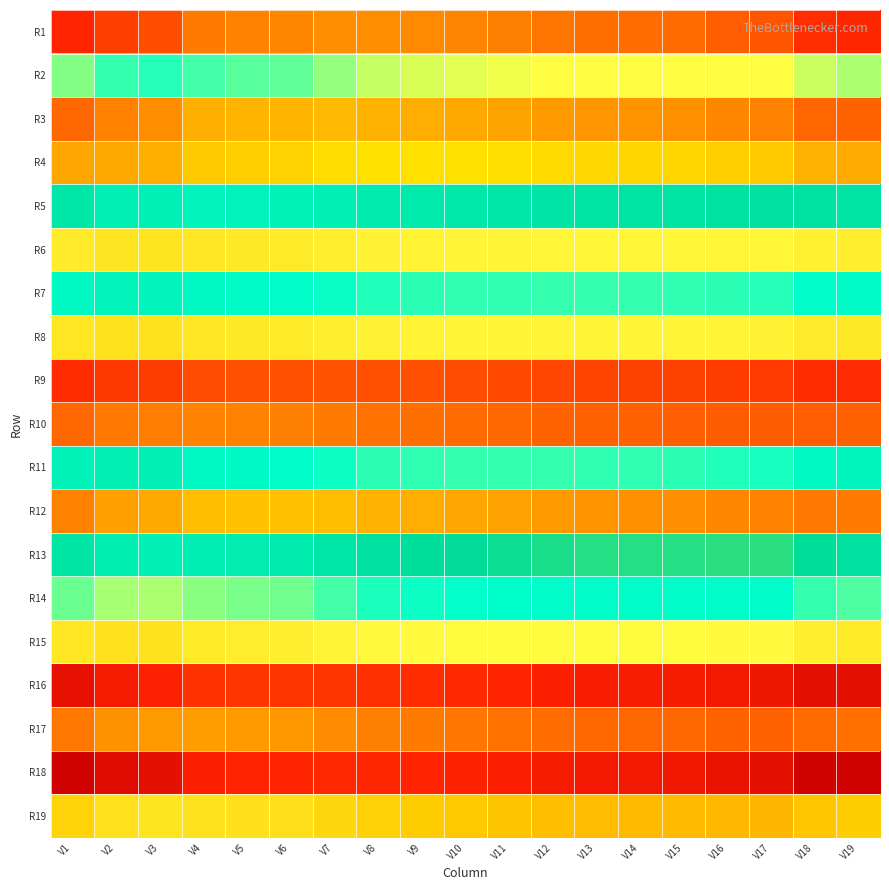

At which category is the sum across all series the highest?

V3